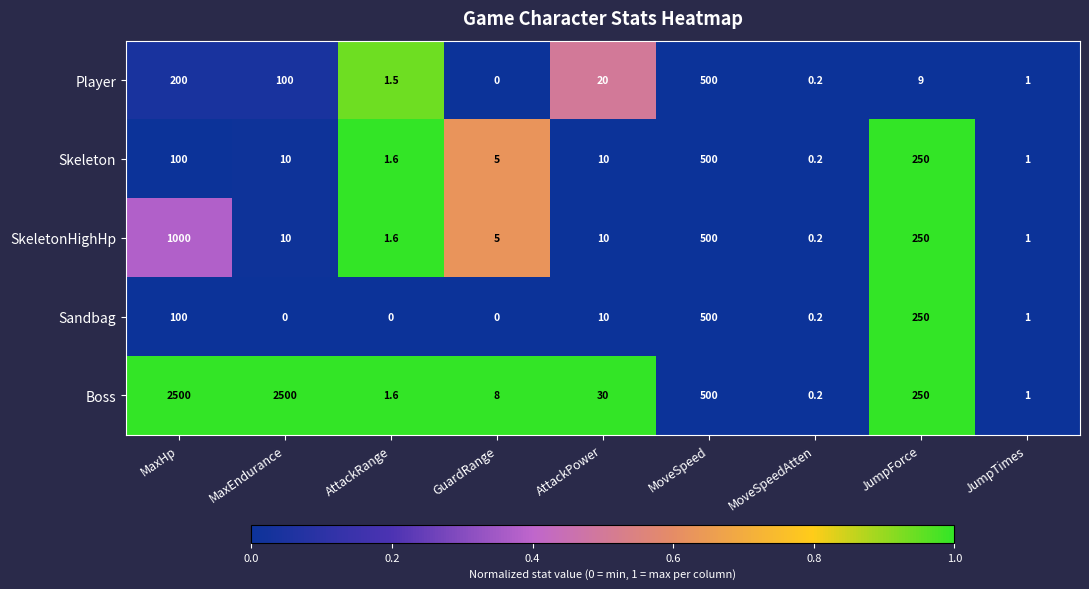

The value of Sandbag at GuardRange is 0.0. True or false?

True